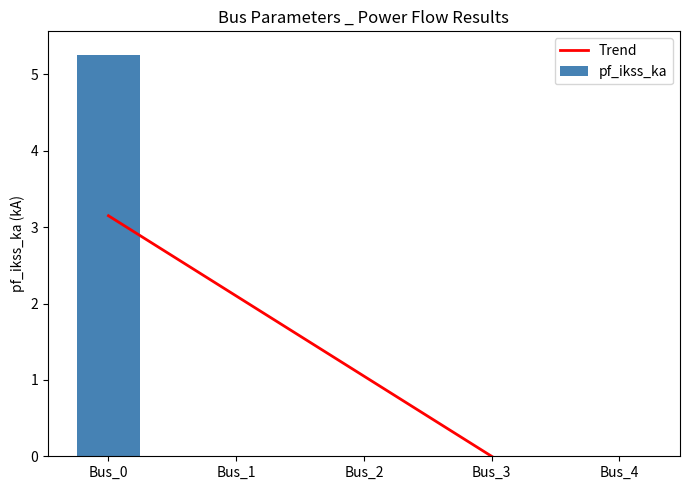

Which has a higher value, Bus_4 or Bus_0?

Bus_0